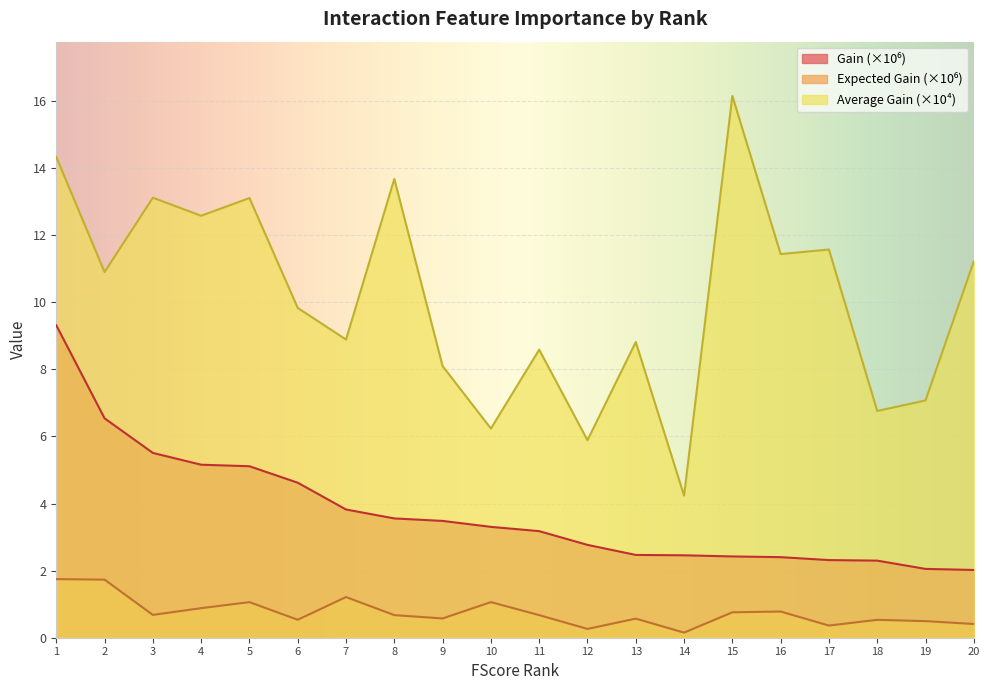

What is the maximum value shown in the chart?

16.2